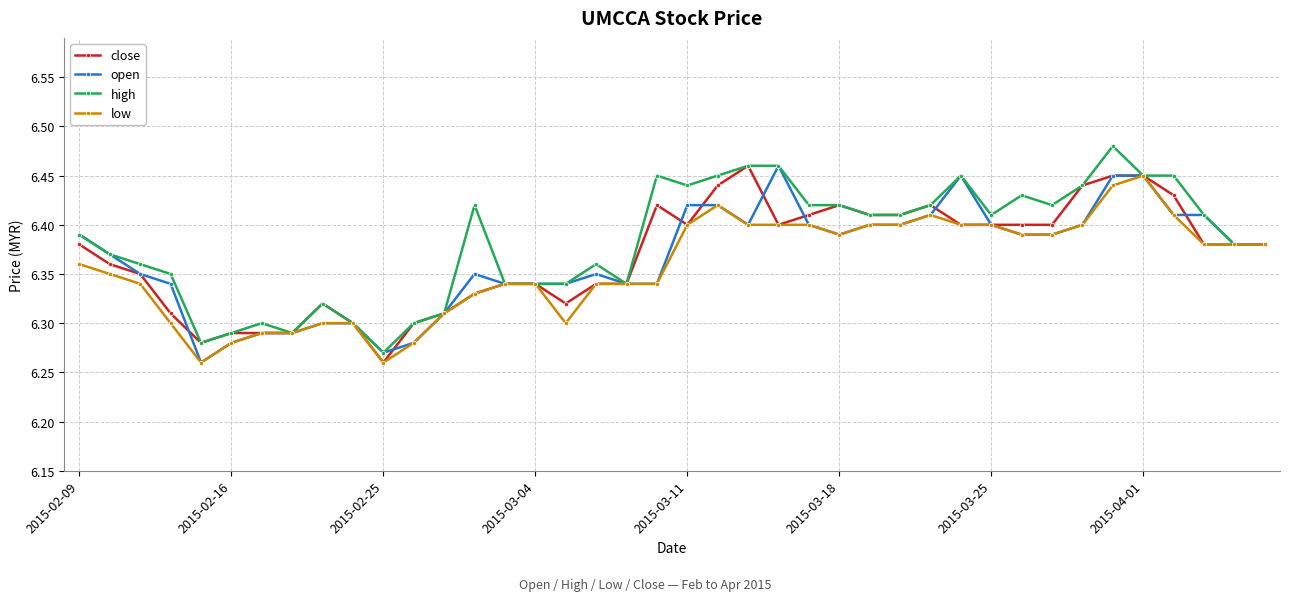

At how many categories does at least one series exceed 6?

40